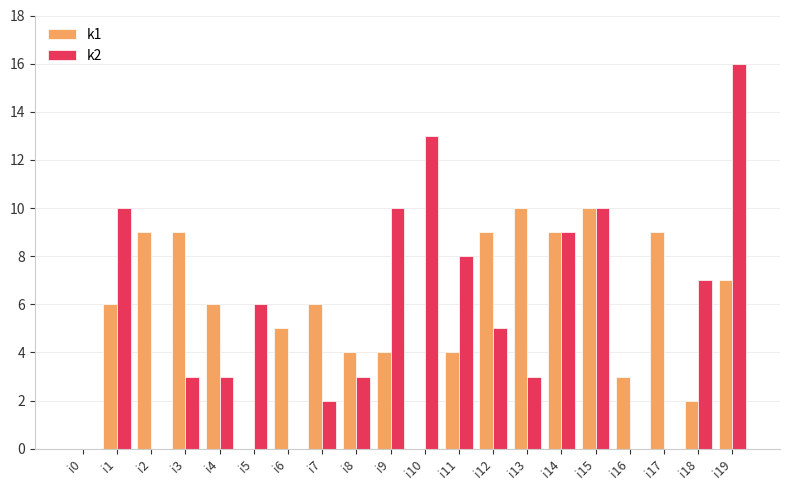

Which category has the highest value across all series?

i19